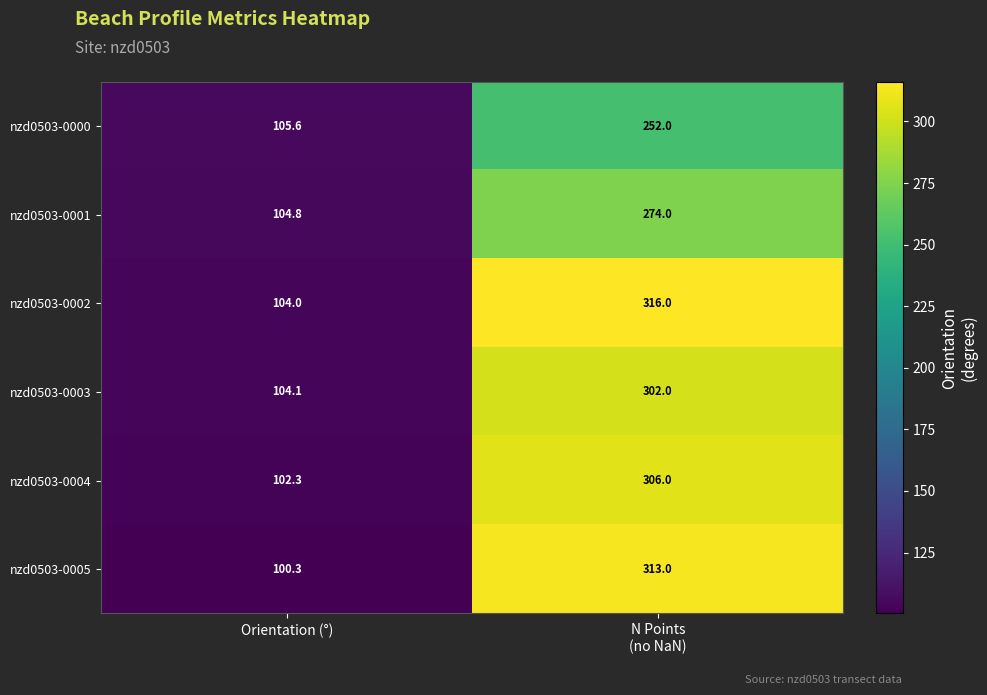

The nzd0503-0001 series shows 59.4 at Orientation (°). True or false?

False